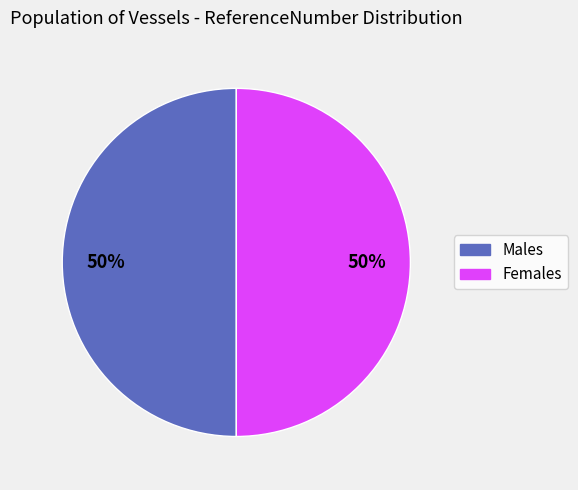

Is it true that Females is 56% of the pie?

False